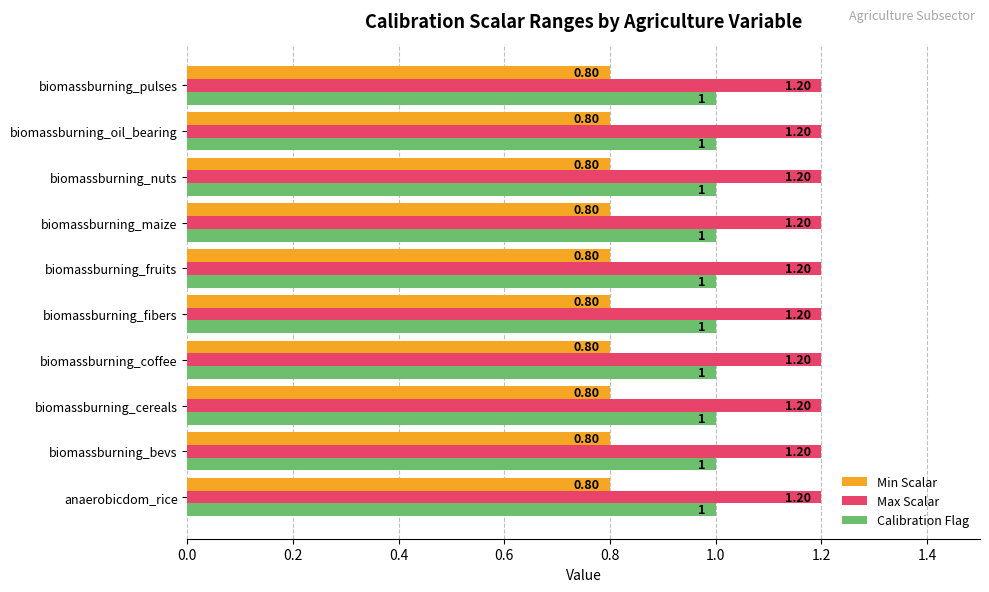

How many categories are shown in the chart?

10